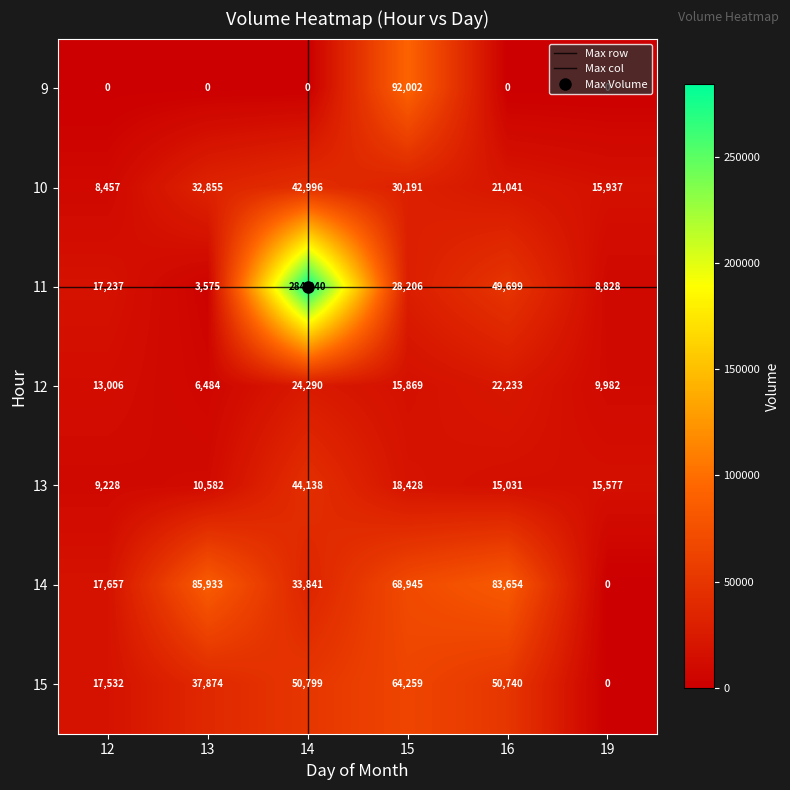

Reading left to right, what are all the values shown in this chart?

9: 0	0	0	92002	0	0
10: 8457	32855	42996	30191	21041	15937
11: 17237	3575	284040	28206	49699	8828
12: 13006	6484	24290	15869	22233	9982
13: 9228	10582	44138	18428	15031	15577
14: 17657	85933	33841	68945	83654	0
15: 17532	37874	50799	64259	50740	0